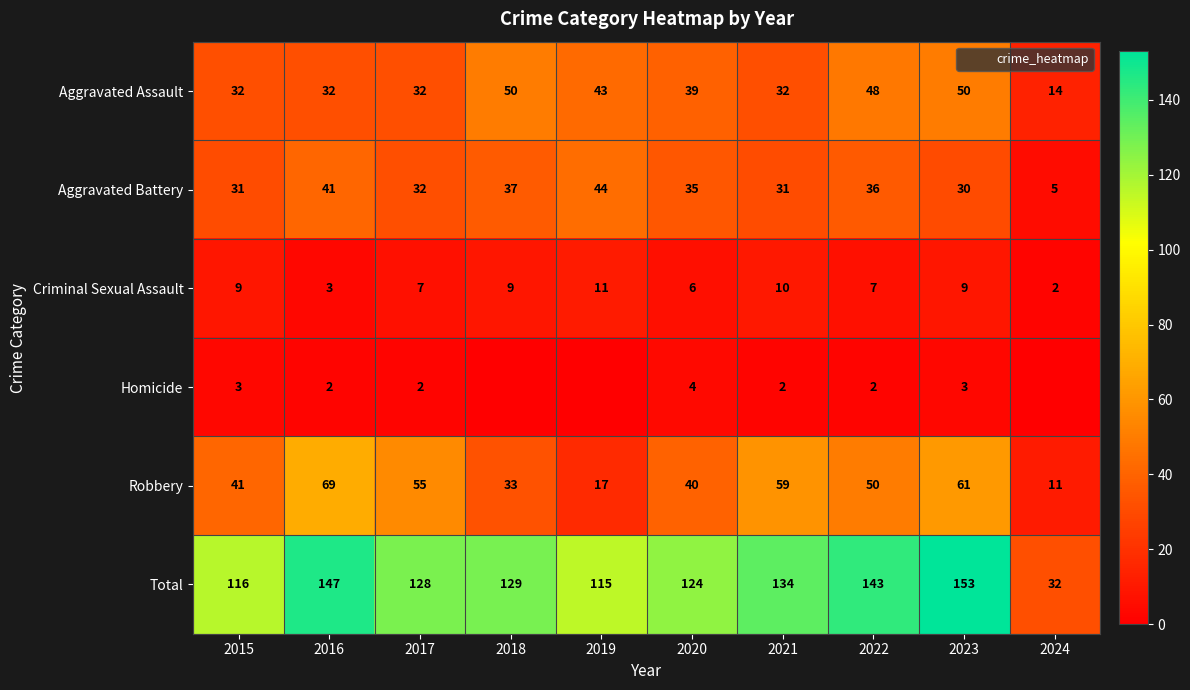

What is the difference between the Homicide values at 2018 and 2021?

2